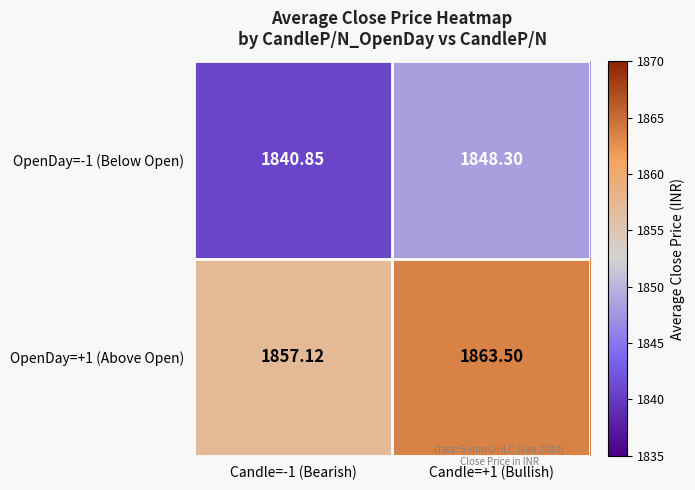

Is the value of OpenDay=-1 (Below Open) at Candle=+1 (Bullish) greater than the value of OpenDay=+1 (Above Open) at Candle=-1 (Bearish)?

No